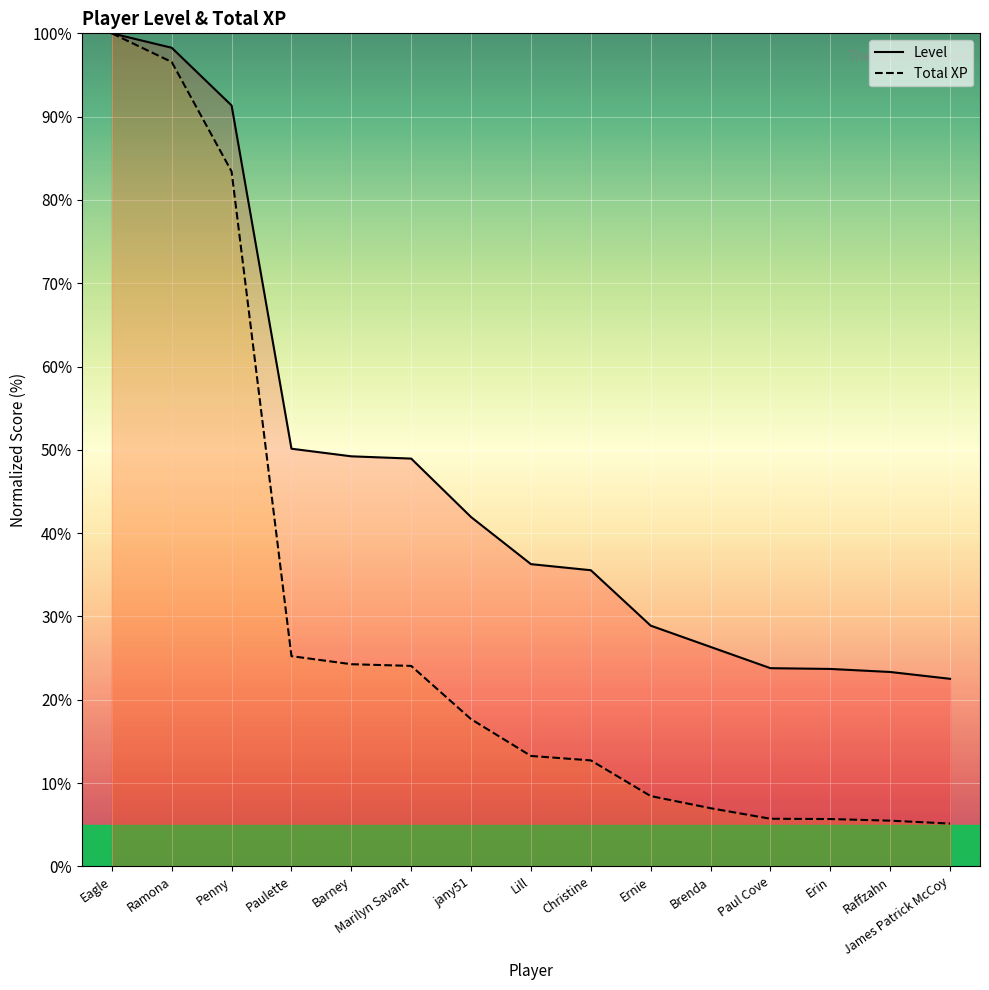

Reading right to left, extract all data points from this chart.

Level: James Patrick McCoy=22.5	Raffzahn=23.3	Erin=23.7	Paul Cove=23.8	Brenda=26.3	Ernie=28.9	Christine=35.6	Lill=36.3	jany51=41.9	Marilyn Savant=49.0	Barney=49.2	Paulette=50.1	Penny=91.3	Ramona=98.3	Eagle=100.0
Total XP: James Patrick McCoy=5.1	Raffzahn=5.5	Erin=5.7	Paul Cove=5.7	Brenda=7.0	Ernie=8.4	Christine=12.7	Lill=13.3	jany51=17.7	Marilyn Savant=24.1	Barney=24.3	Paulette=25.2	Penny=83.4	Ramona=96.6	Eagle=100.0